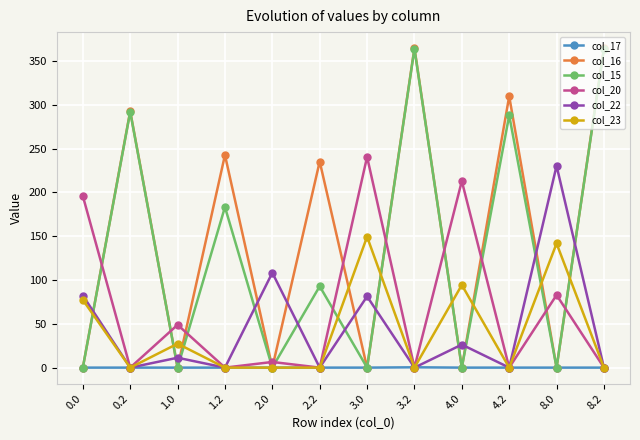

Which series has the largest total across all categories?

col_16